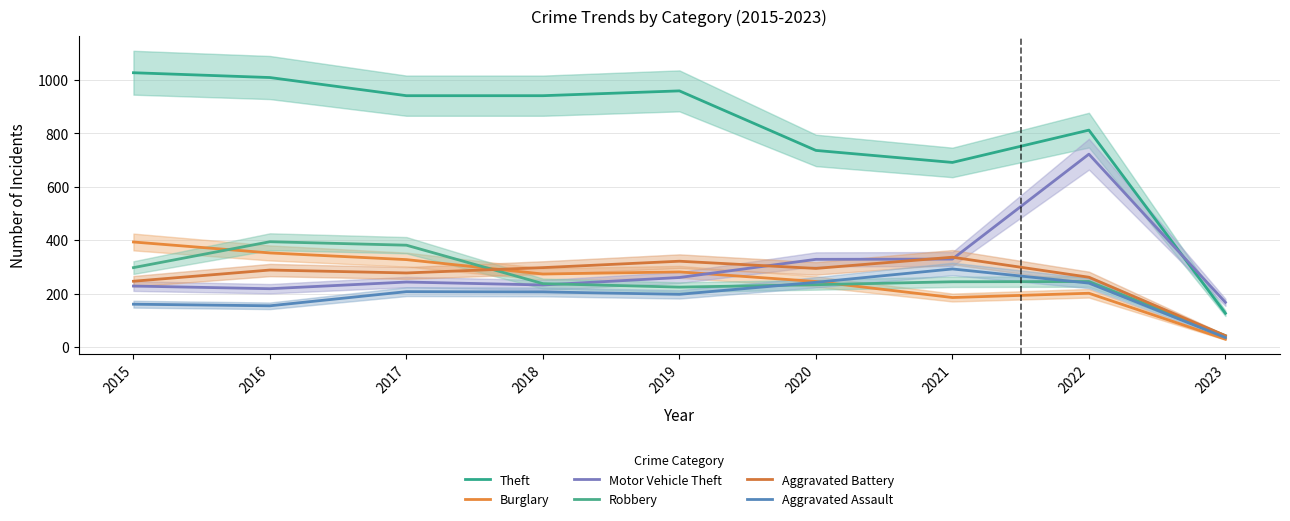

The Robbery series shows 297 at 2015. True or false?

True